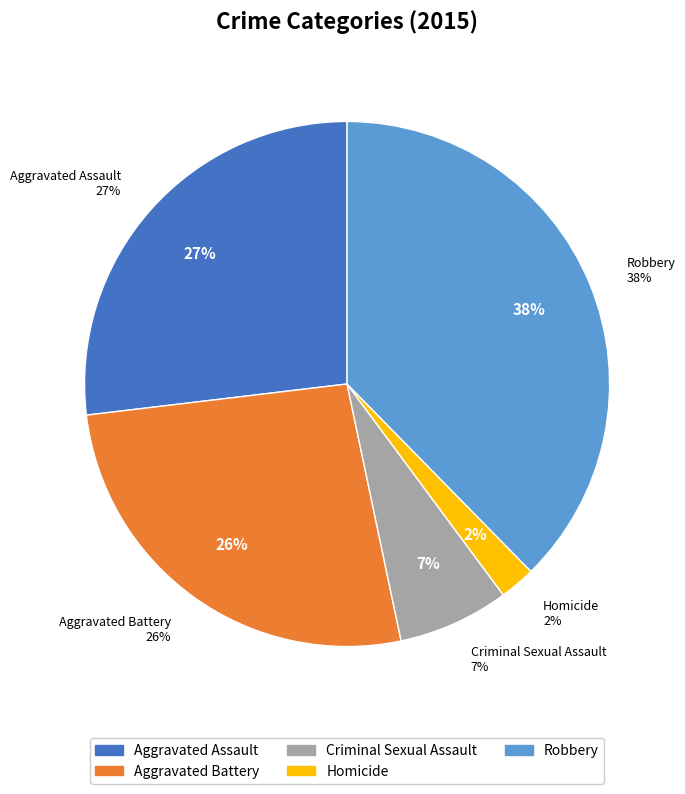

Rank the categories by value from lowest to highest.

Homicide, Criminal Sexual Assault, Aggravated Battery, Aggravated Assault, Robbery